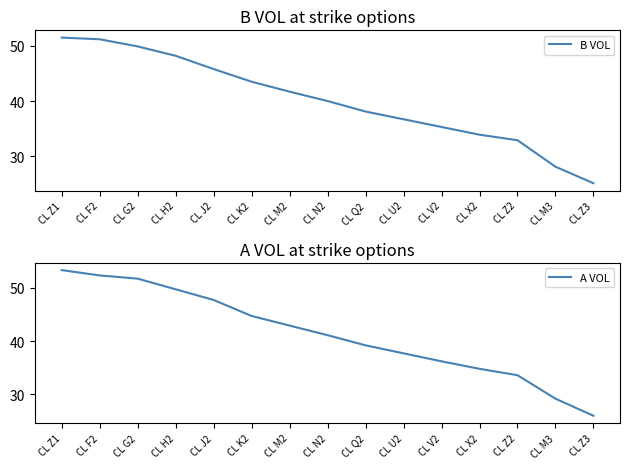

Between CL K2 and CL M3, which is larger?

CL K2